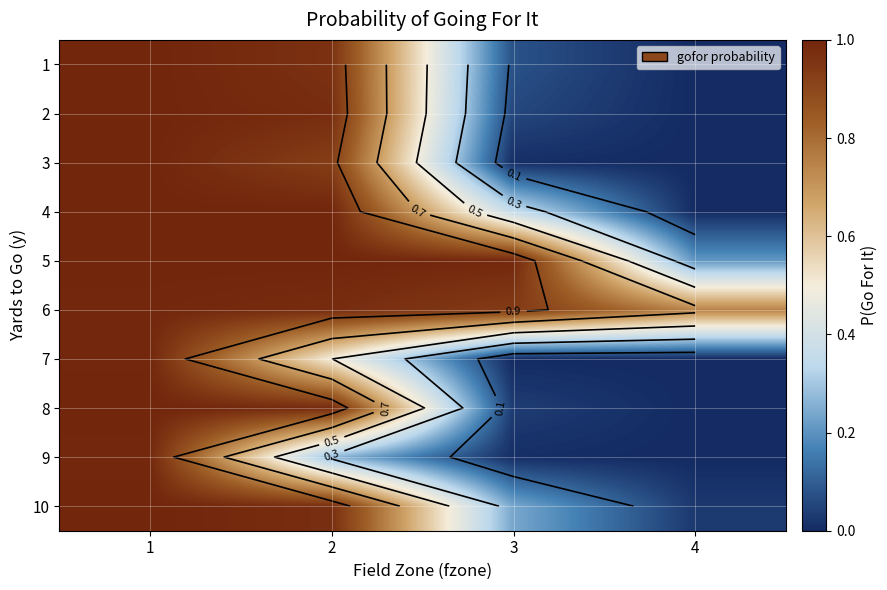

Is the value of 2 at 2 greater than the value of 10 at 1?

No